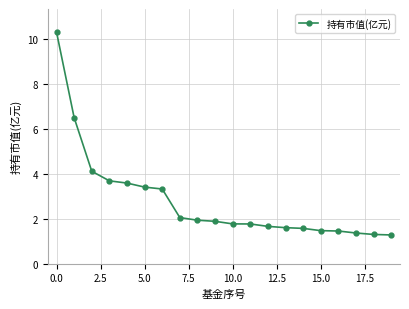

What is the value of the 2nd point from the left?

6.5